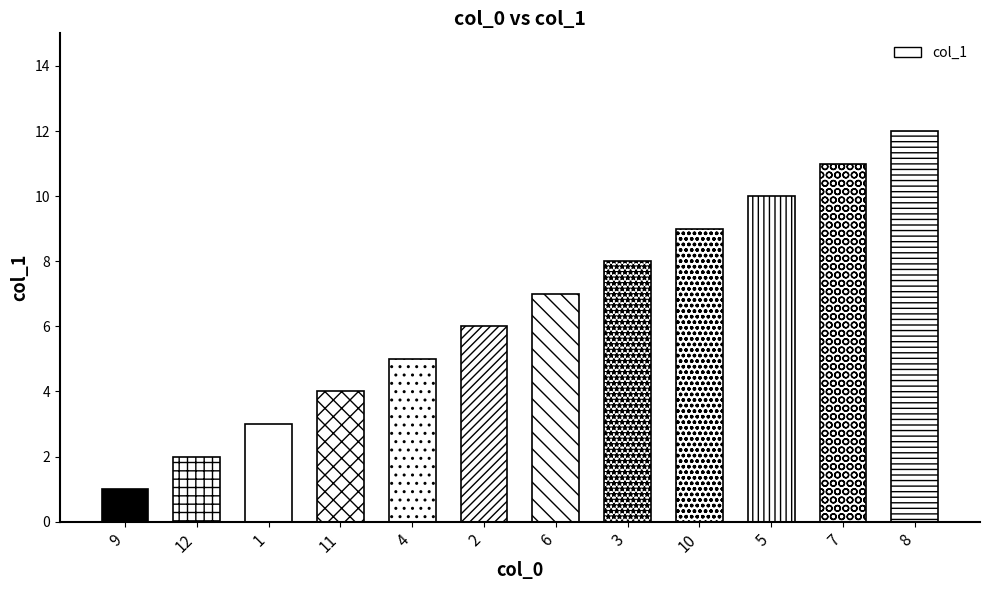

Is it true that the value at 12 is 2?

True